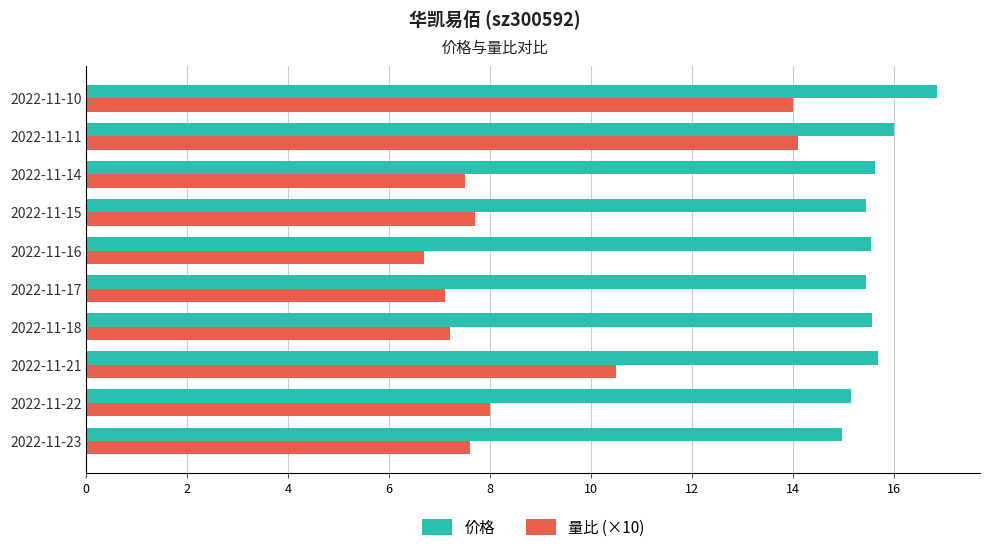

At which label is 量比 (×10) closest to 10?

2022-11-21